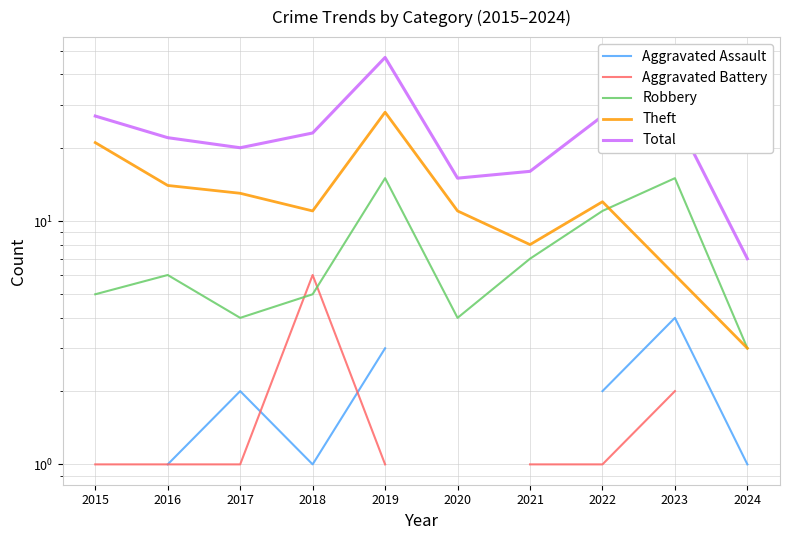

In Robbery, how many points are higher than both neighbors (excluding endpoints)?

3